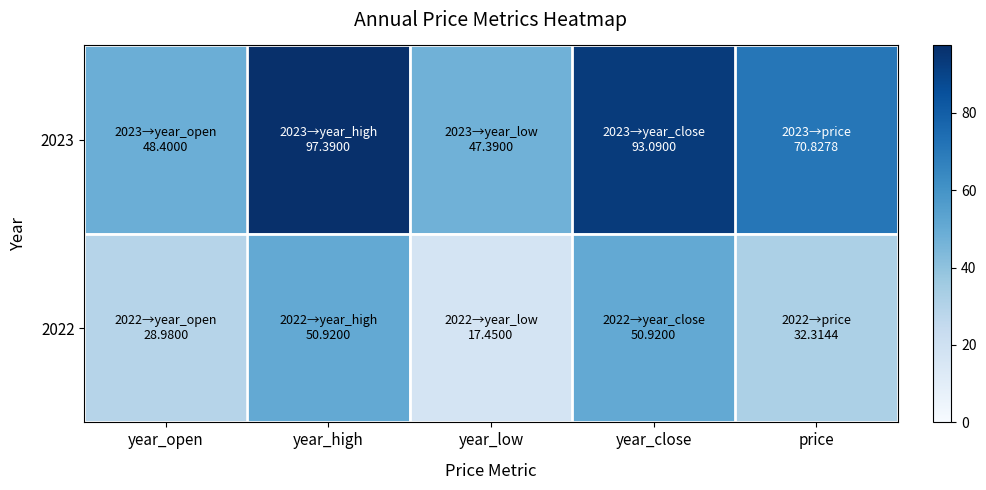

What is the minimum value shown in the chart?

17.4